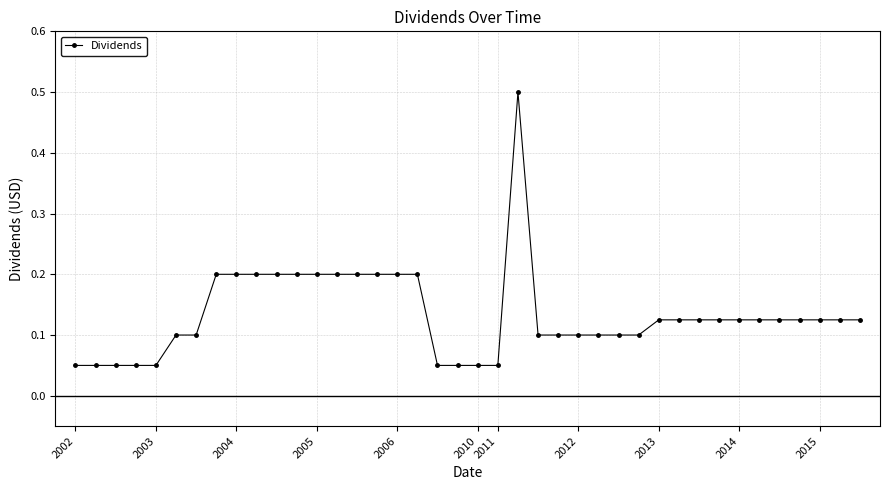

What is the greatest value displayed?

0.5